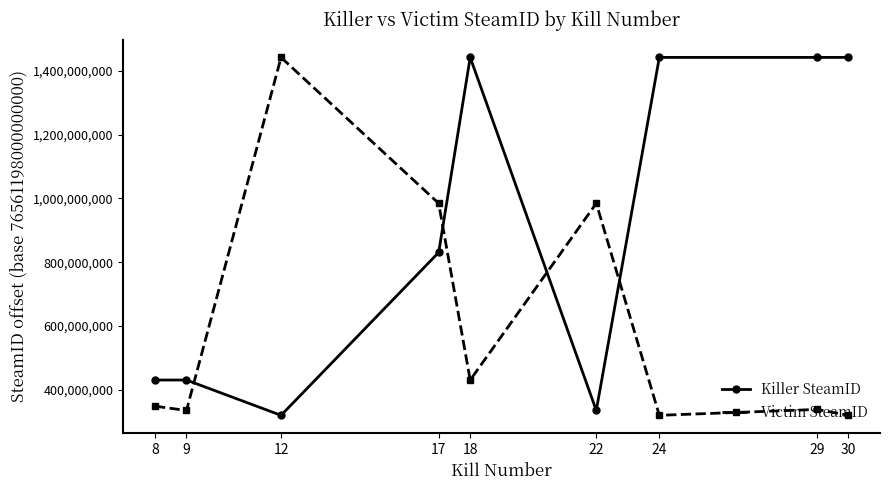

The Victim SteamID series shows 335474659 at 9. True or false?

True